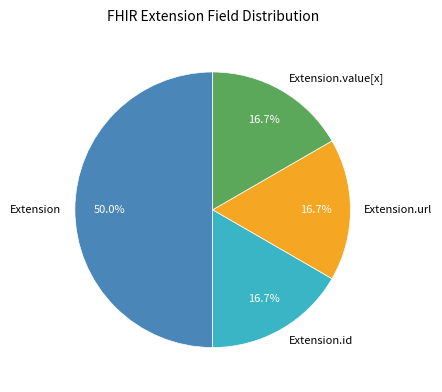

Does Extension.url account for over 50% of the chart?

No